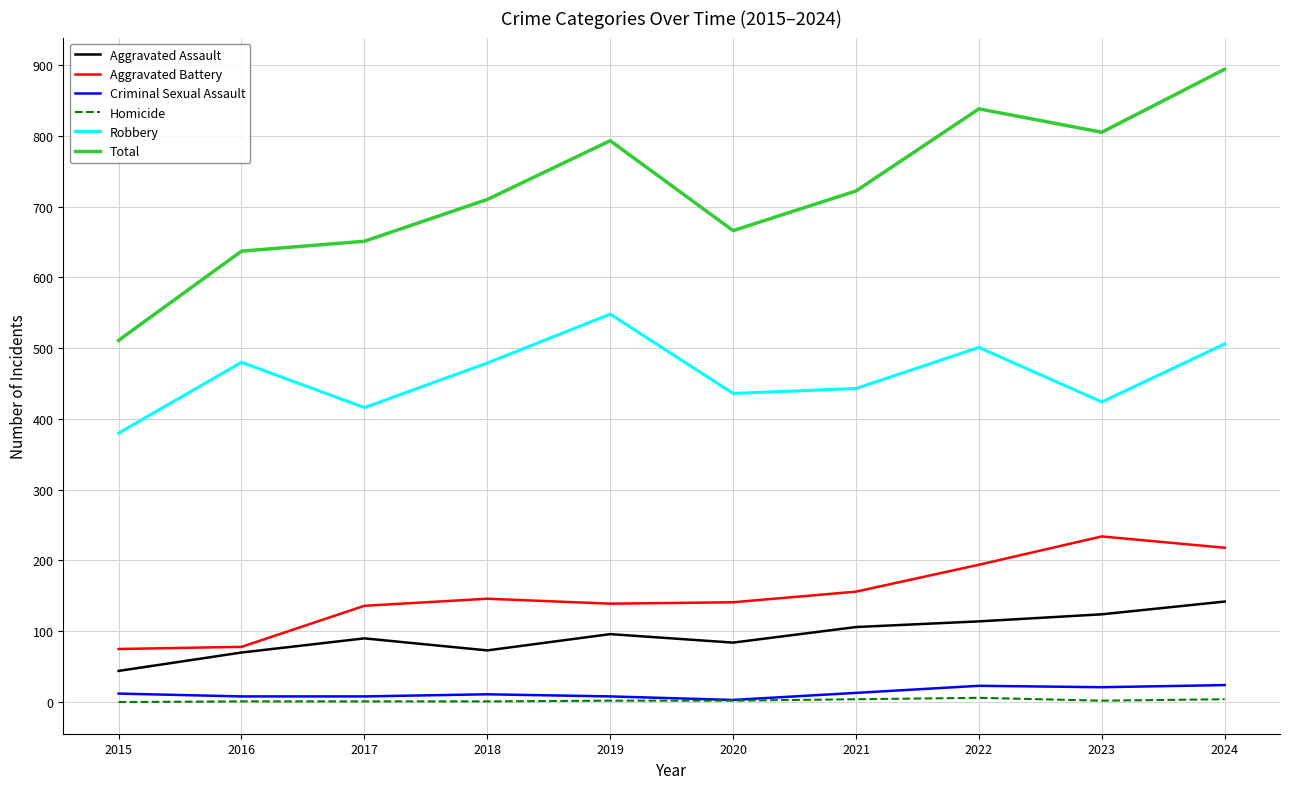

At which category does the chart reach its peak across all series?

2024